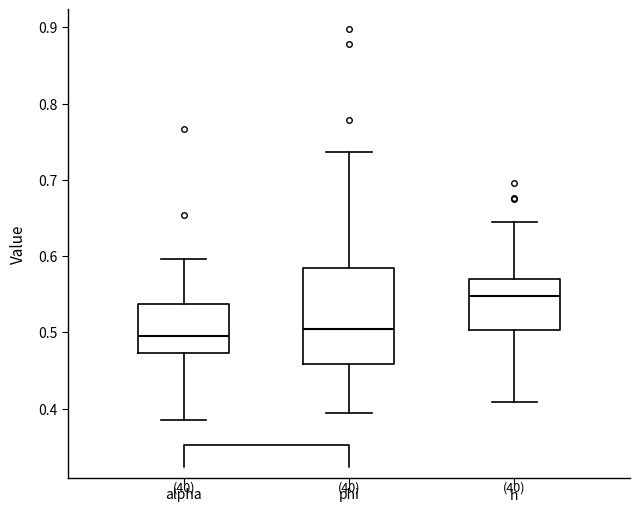

Which box is the tallest, from its lower edge to its upper edge?

phi